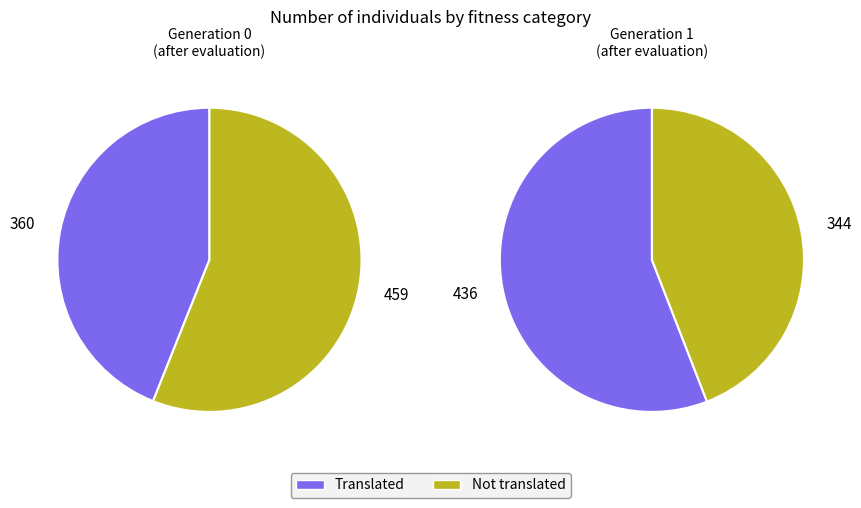

True or false: 1 accounts for 15% of the total.

False